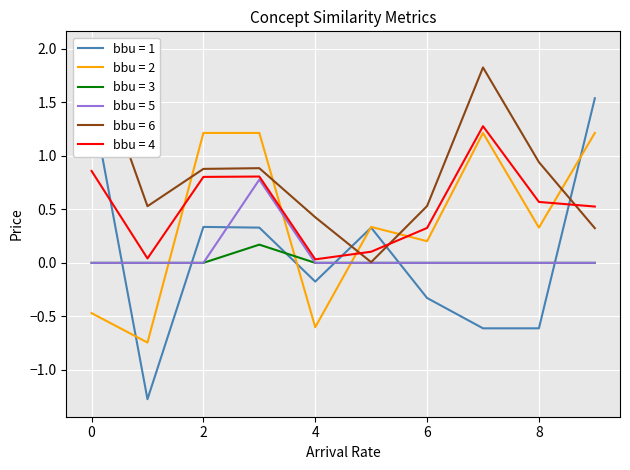

In sum1, how many points are lower than both neighbors (excluding endpoints)?

2